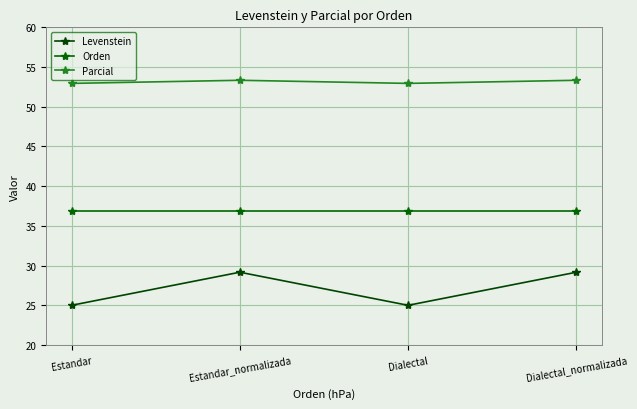

Is this an area chart (filled region under the line)?

No